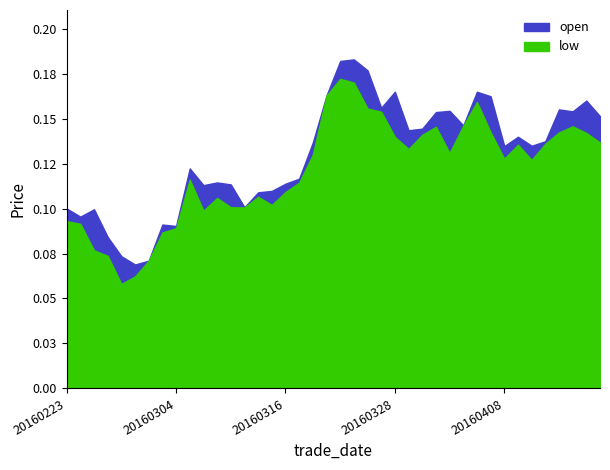

Which has a higher value, 20160301 or 20160411?

20160411